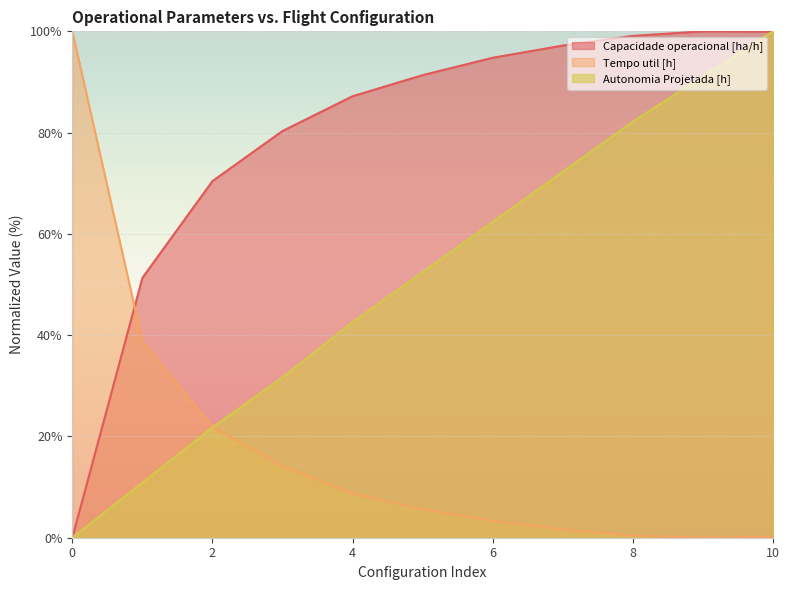

How many lines are shown in the chart?

3